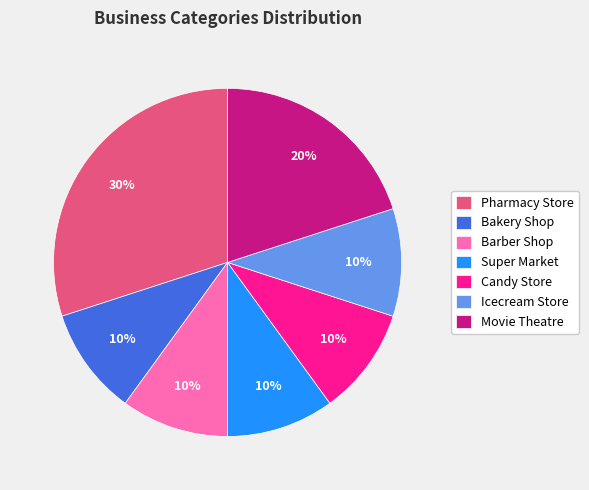

Is there a majority slice in this chart?

No